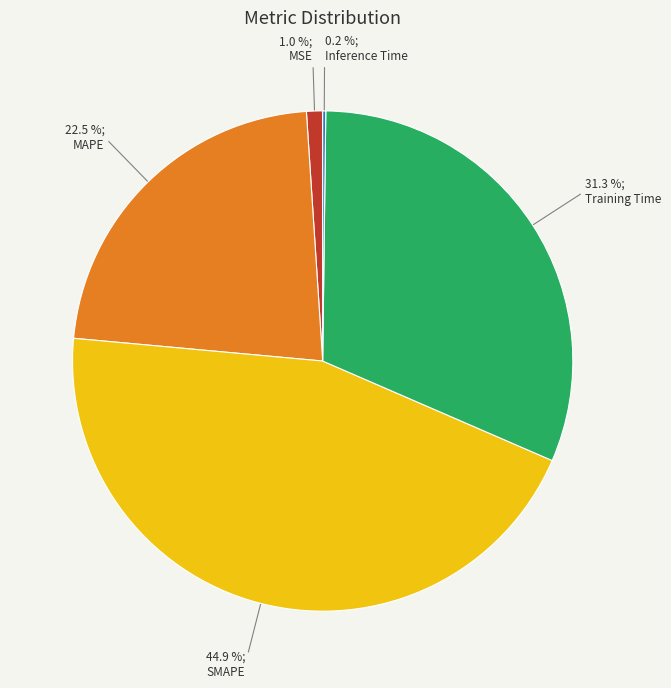

Between MAPE and Training Time, which is larger?

Training Time